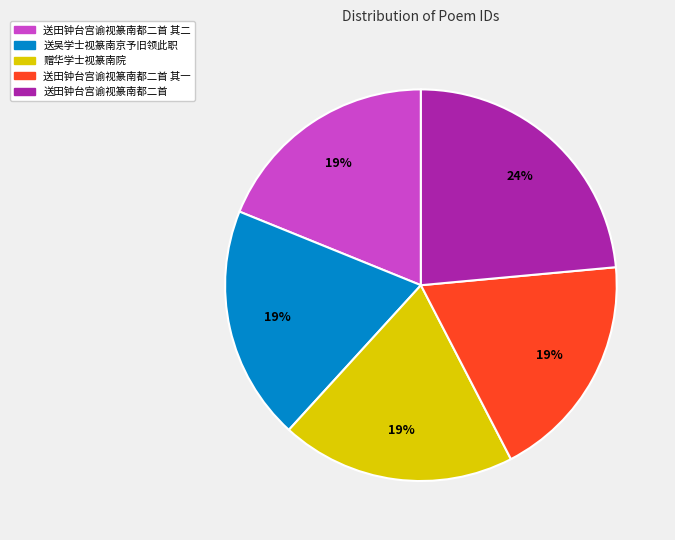

Which has a higher value, 送吴学士视篆南京予旧领此职 or 送田钟台宫谕视篆南都二首?

送田钟台宫谕视篆南都二首